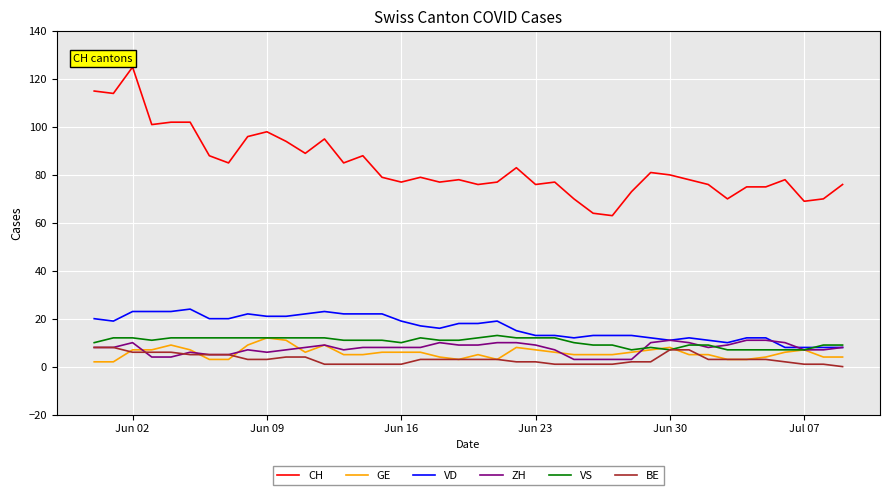

True or false: VS and CH cross at least once.

False